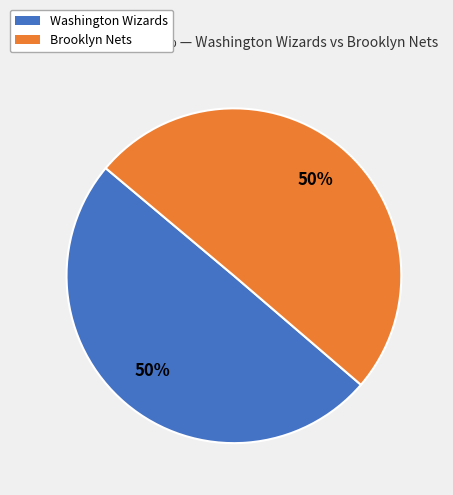

To the nearest percent, what is the combined percentage of Washington Wizards and Brooklyn Nets?

100%